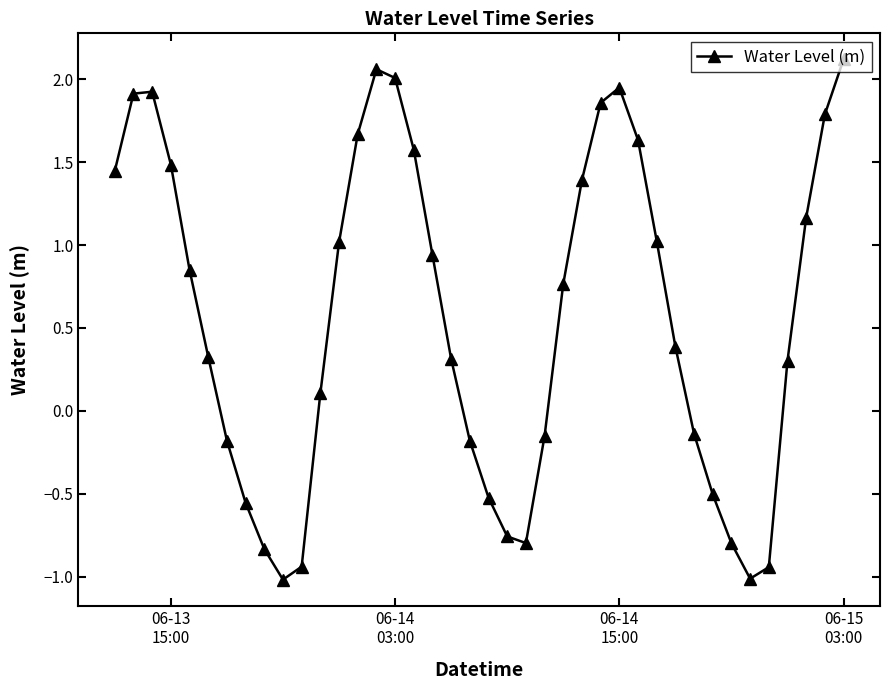

What is the value of the 33rd point from the left?

-0.5